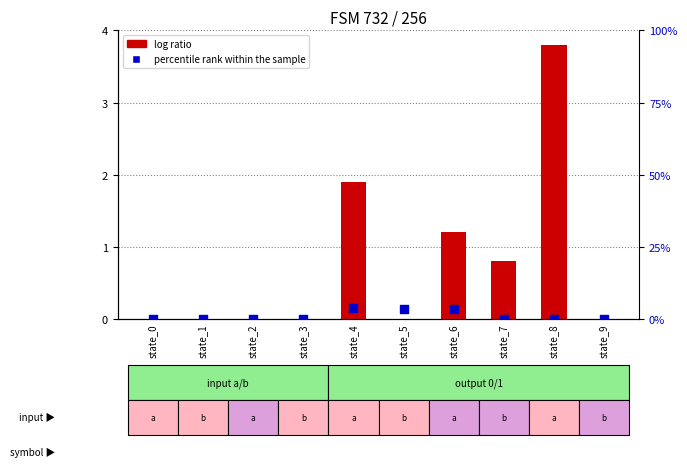

At which category is the sum across all series the highest?

state_4